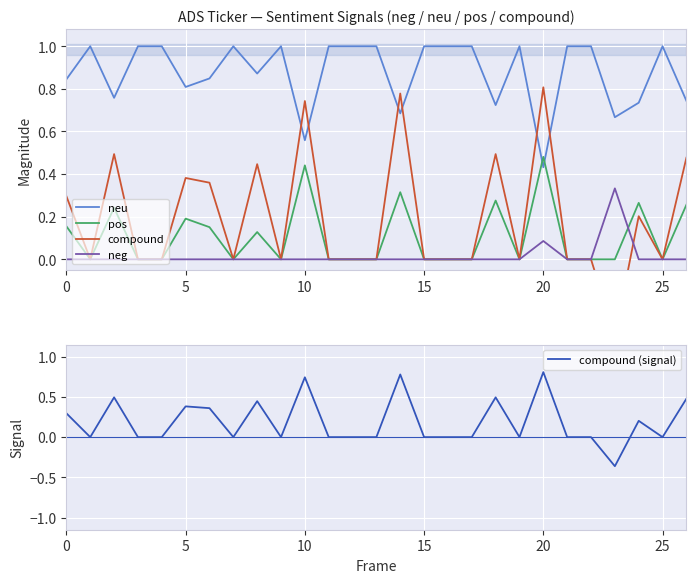

Rank the series at 15 from lowest to highest value.

pos, compound, neg, compound (signal), neu